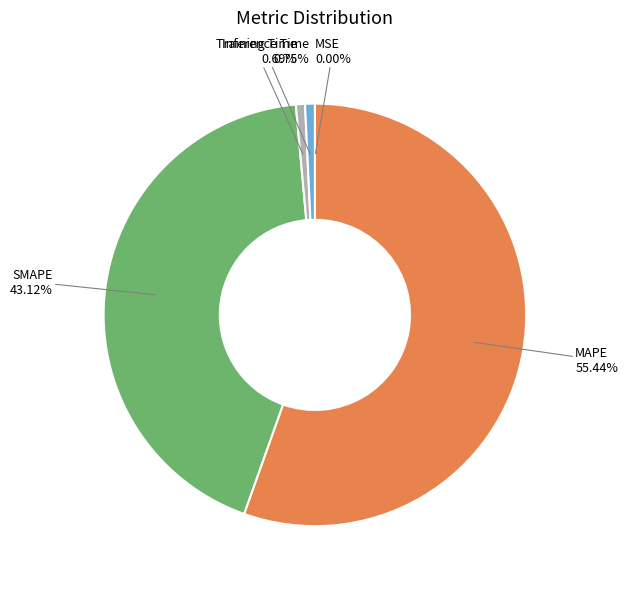

To the nearest percent, what is the difference between the SMAPE and MAPE slice percentages?

12%